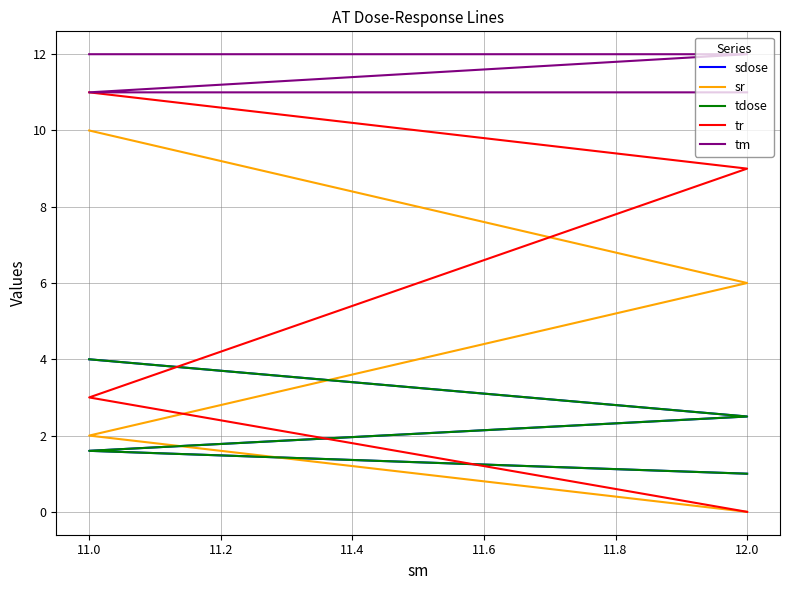

Which series changed the most between 10.8 and 11.2?

tr